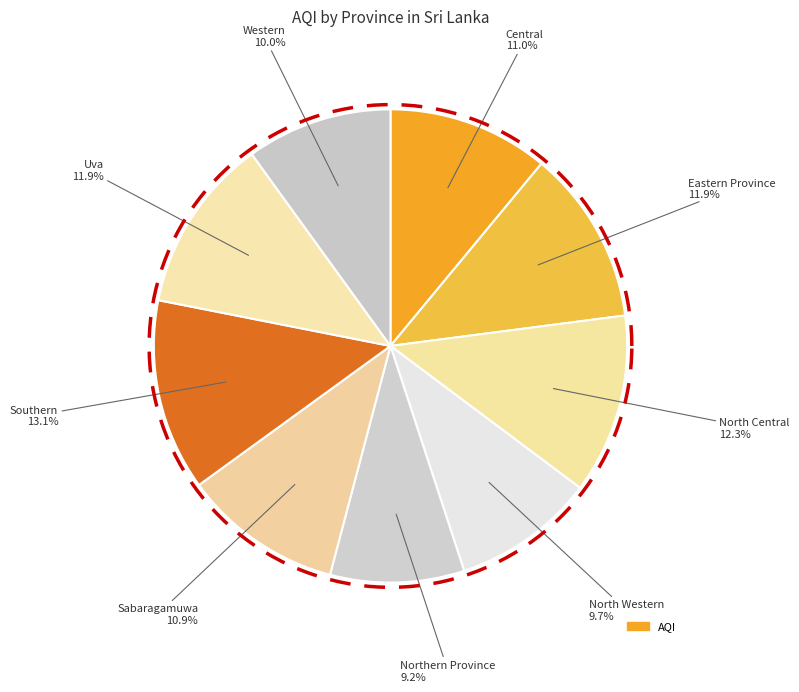

Does any single category account for the majority?

No